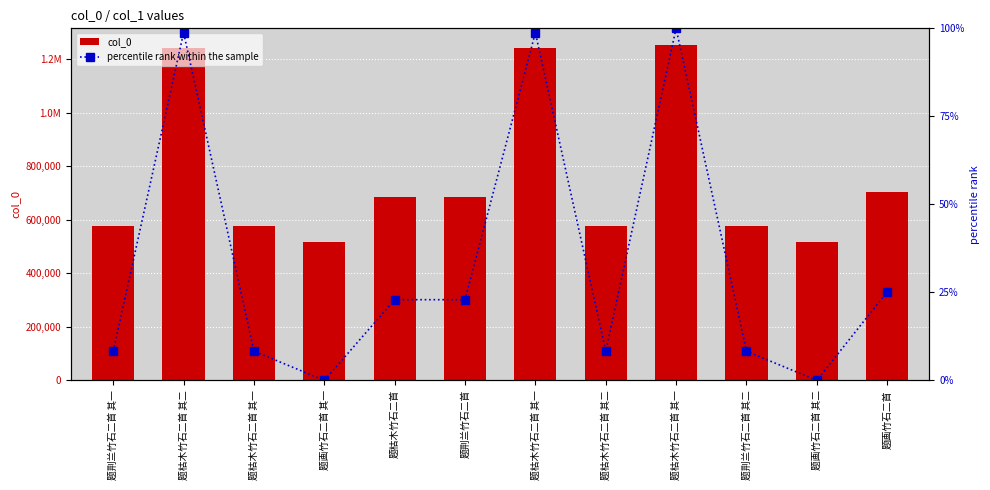

At how many categories does at least one series exceed 734164?

3